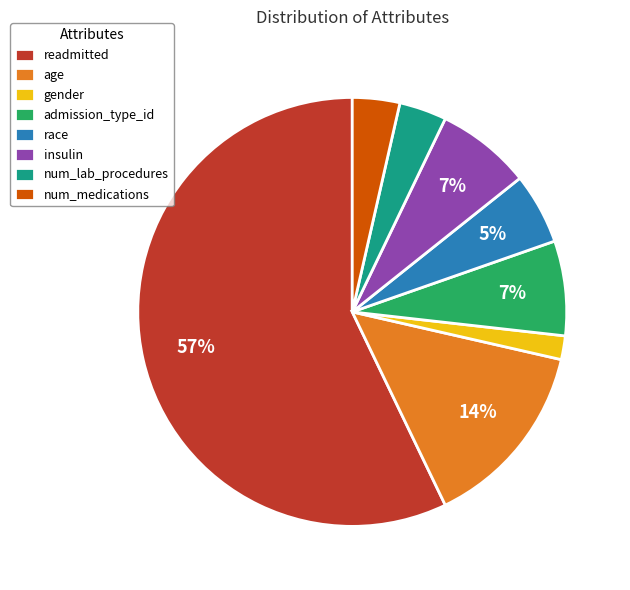

Approximately how many times larger is the value at admission_type_id compared to insulin?

1.0